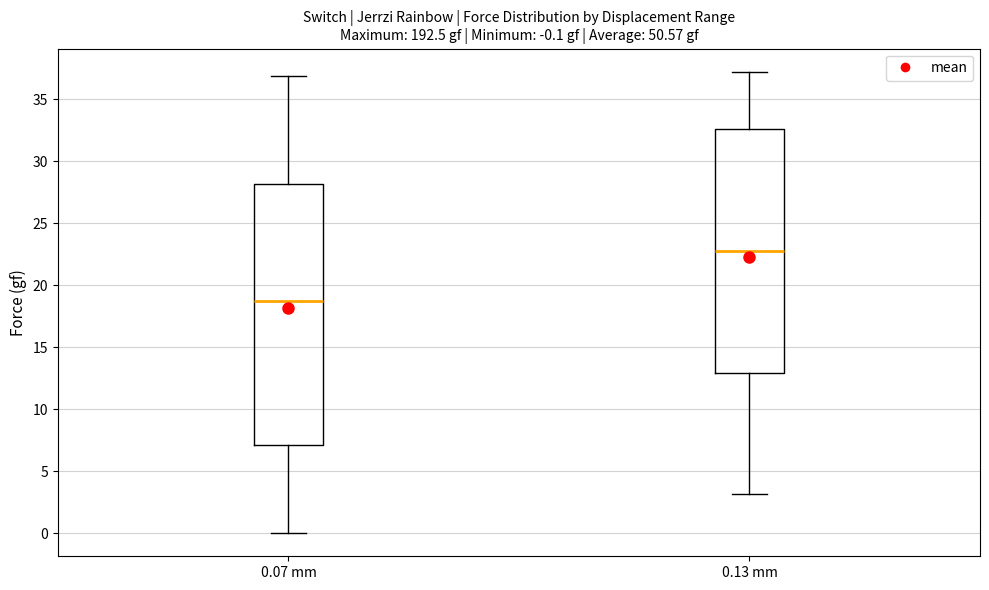

Which box is the tallest, from its lower edge to its upper edge?

0.07 mm